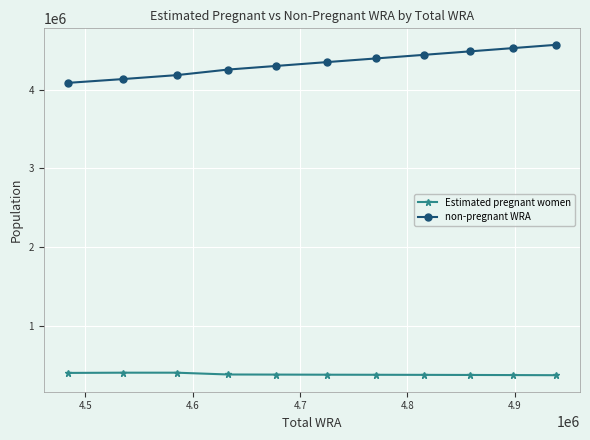

What is the difference between the maximum and minimum values in the non-pregnant WRA series?

483099.2